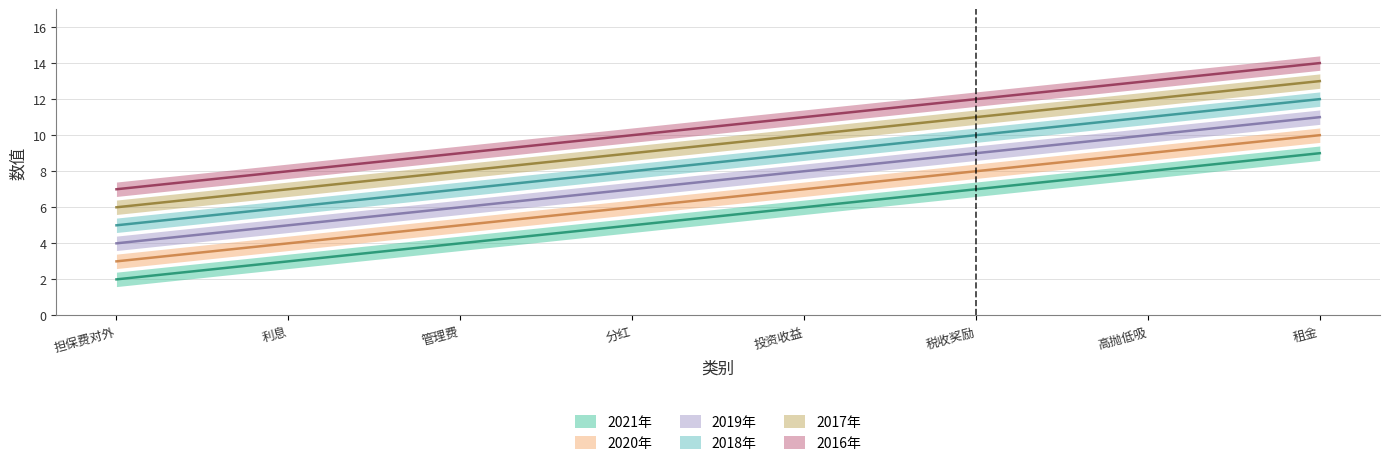

At which category is the sum across all series the highest?

租金